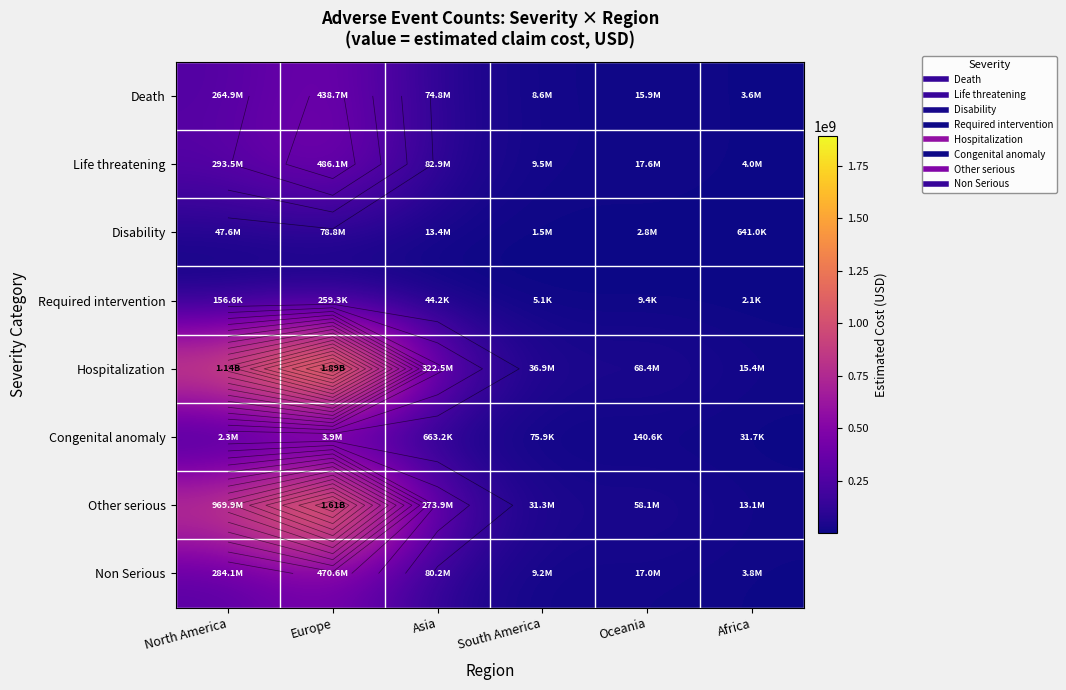

What is the total value across all series at Oceania?

179900822.0